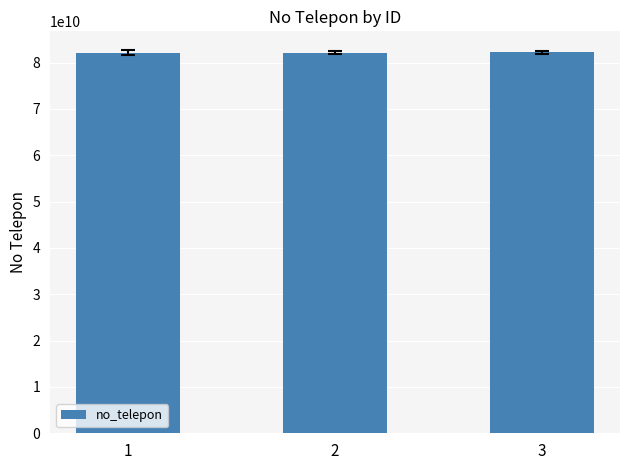

What is the difference between the second highest and minimum values?

213356